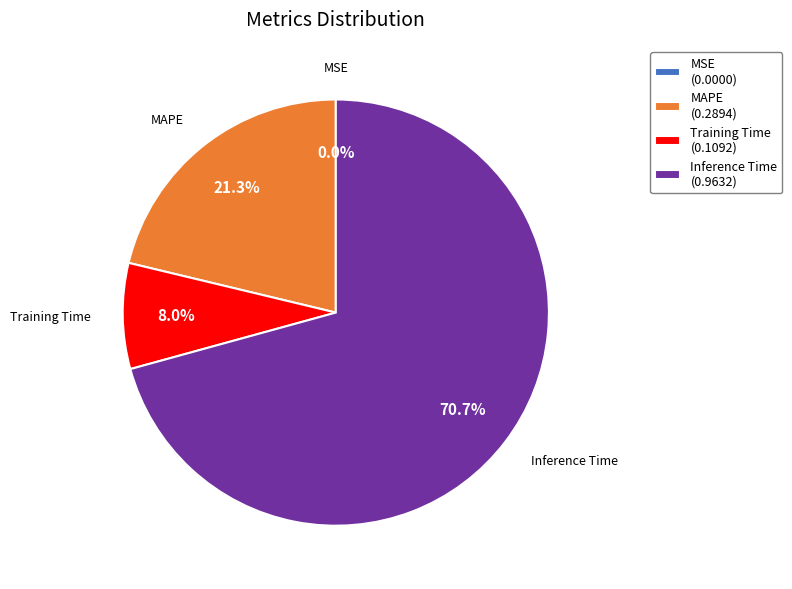

What is the ratio of the value at MAPE (0.2894) to the value at Inference Time (0.9632)?

0.3